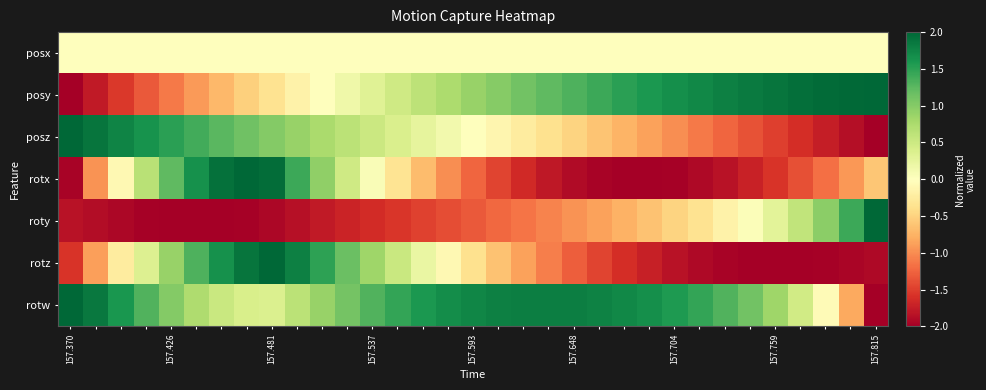

Which series has the widest spread of values?

posy